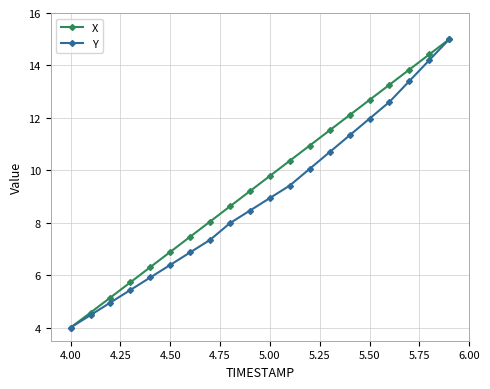

What is the value of the Y point at the 14th from the left?

10.7